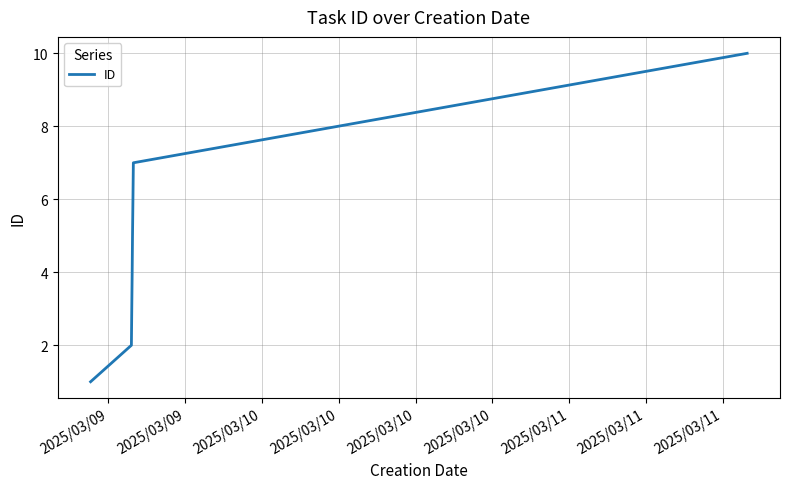

True or false: the data has more than 1 interior local peaks.

False